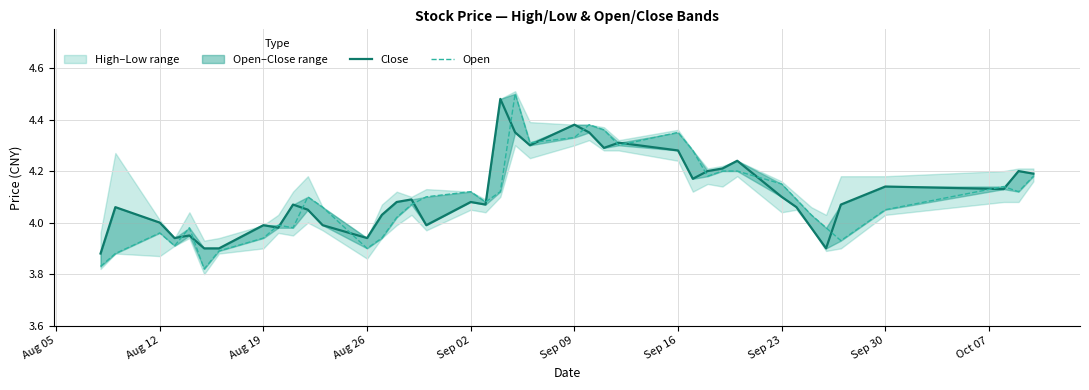

True or false: Close and Open intersect in this chart.

True